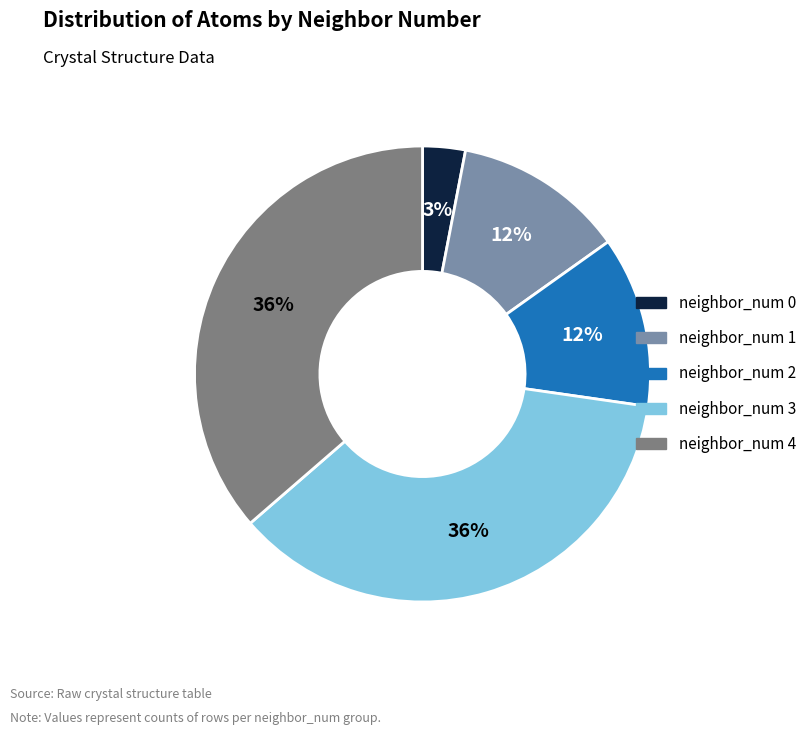

True or false: neighbor_num 2 accounts for 1% of the total.

False